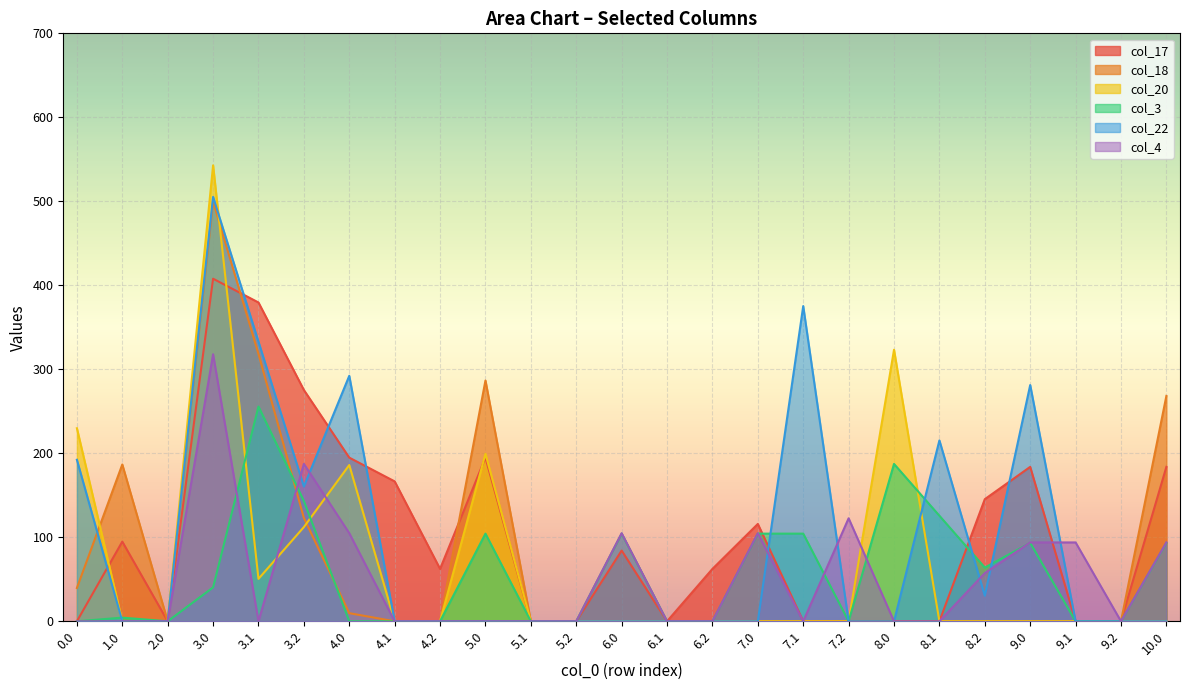

What is the highest value of the col_22 series?

505.3